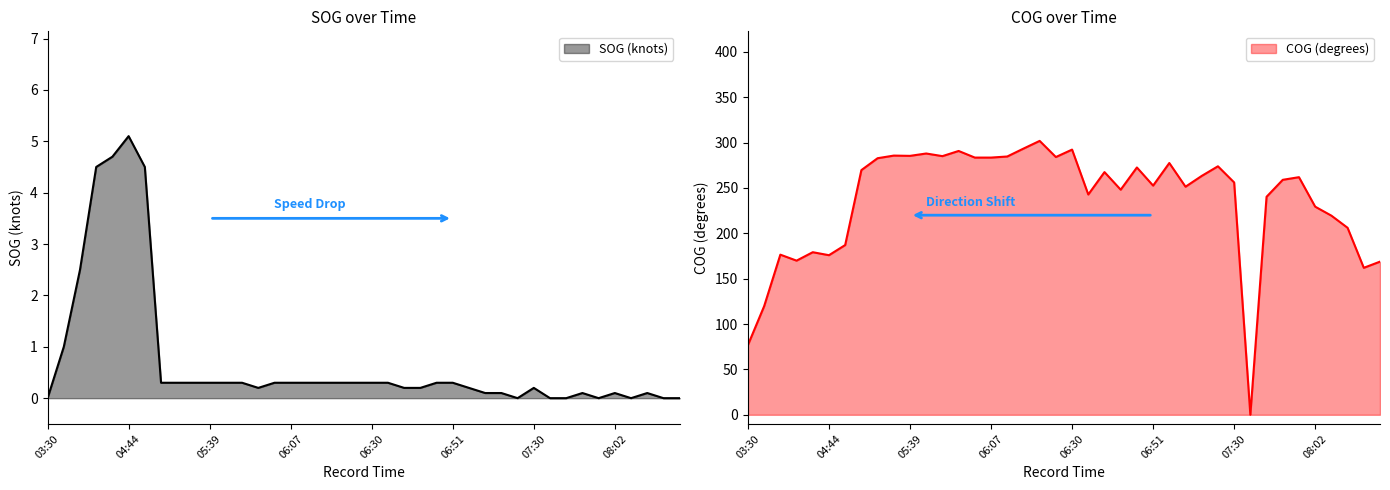

At which category does COG reach its first local peak?

03:58